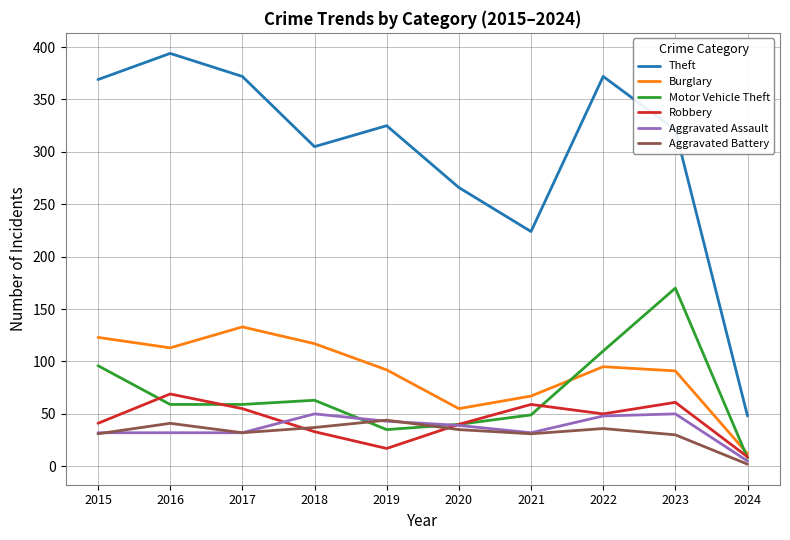

What is the total value across all series at 2016?

708